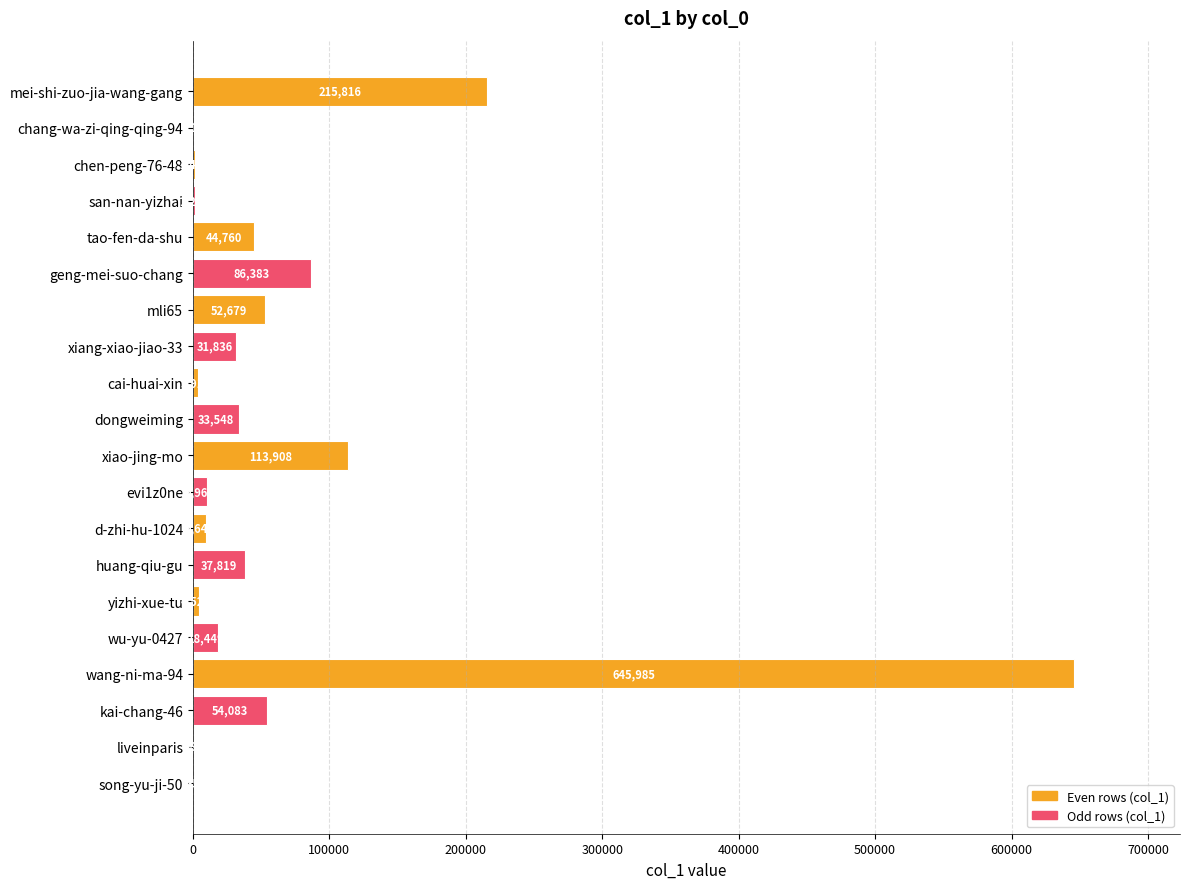

What is the maximum value shown in the chart?

645985